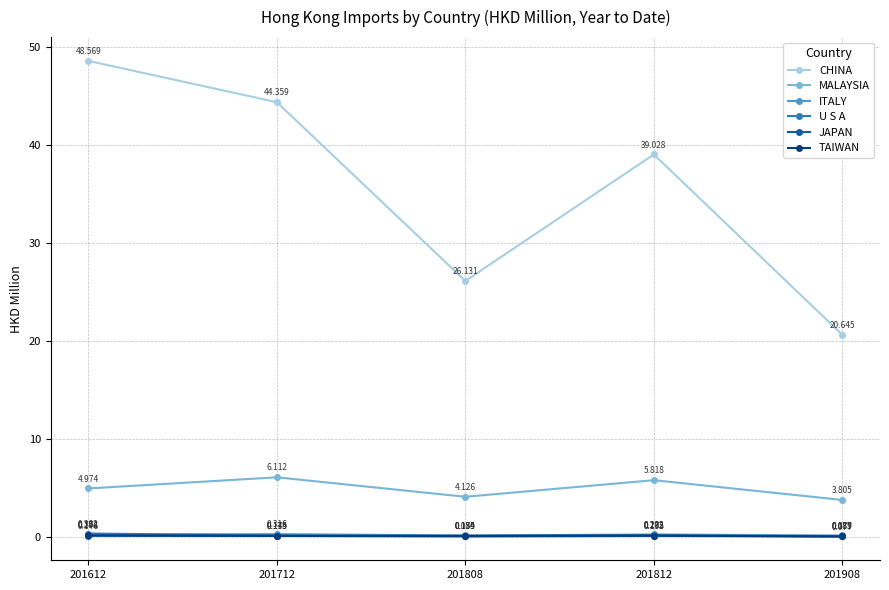

True or false: MALAYSIA has a value of 3.8 at 201908.

True